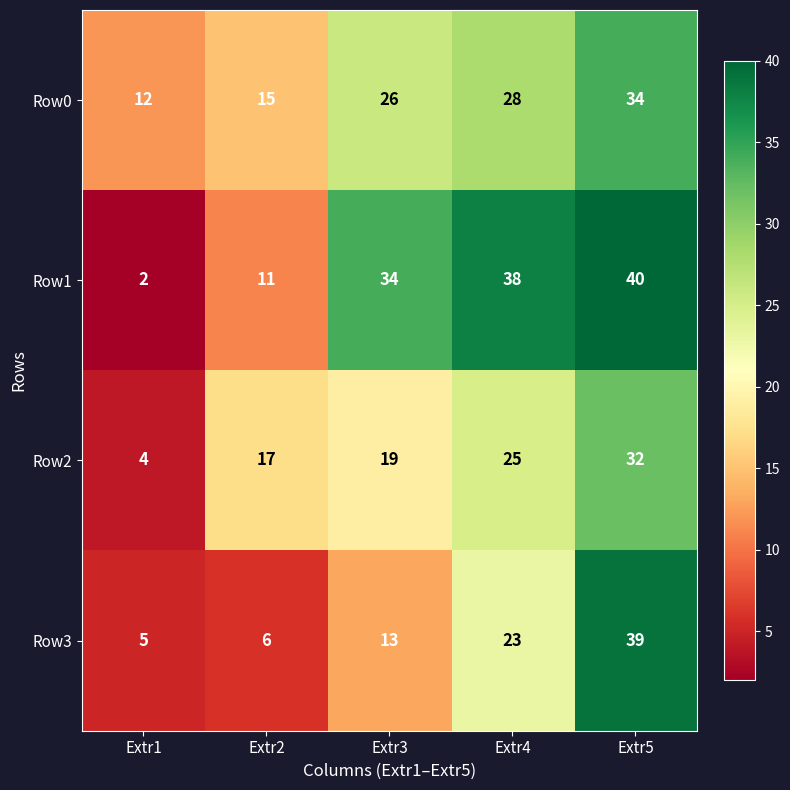

Which series changed the most between Extr3 and Extr4?

Row3